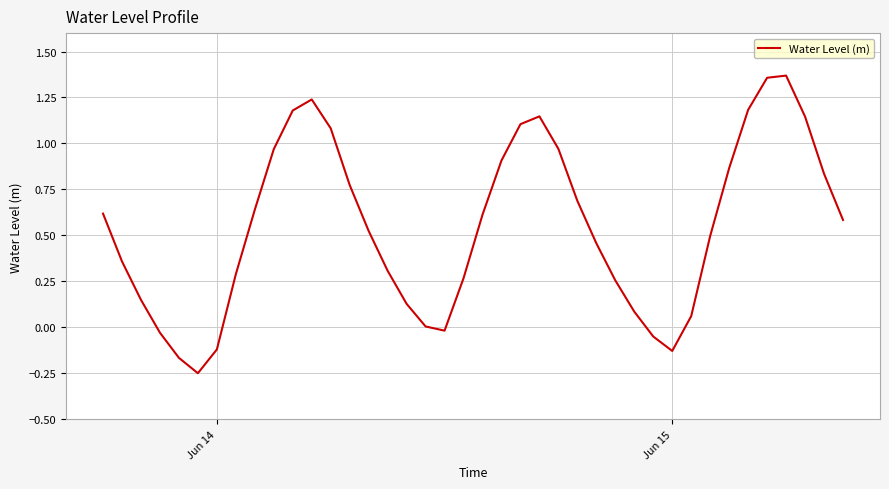

What is the difference between the maximum and minimum values?

1.6